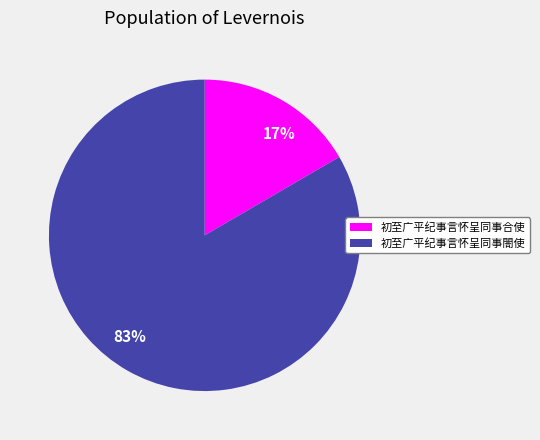

Which slice is the smallest?

17%